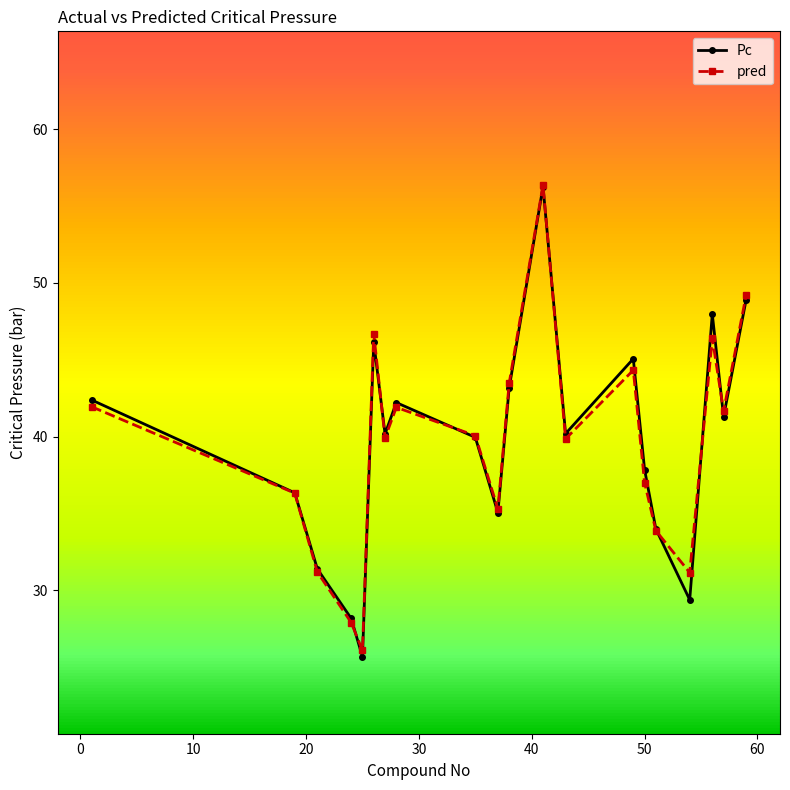

What is the difference between the maximum and minimum values in the Pc series?

30.6